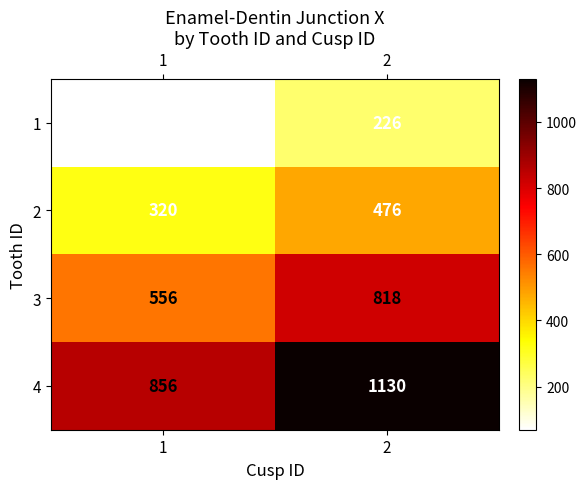

Reading left to right, extract all data points from this chart.

1: 70	226
2: 320	476
3: 556	818
4: 856	1130